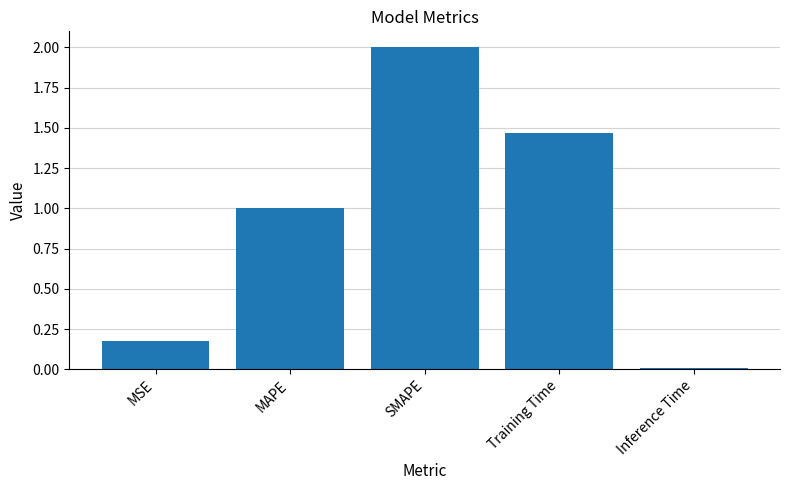

What is the difference between the maximum and second lowest values?

1.8